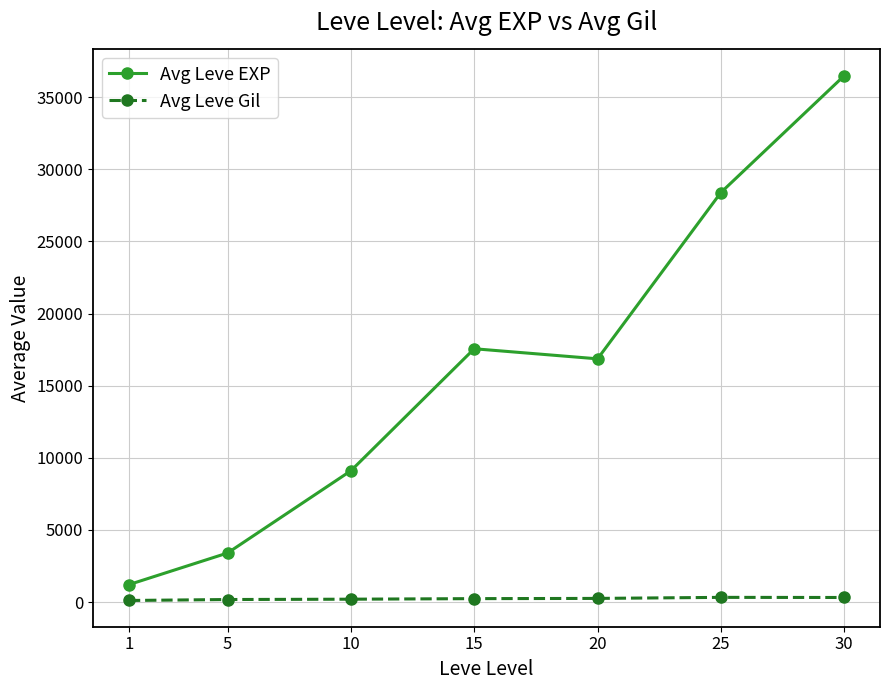

The value of Avg Leve EXP at 1 is 1213.3. True or false?

True